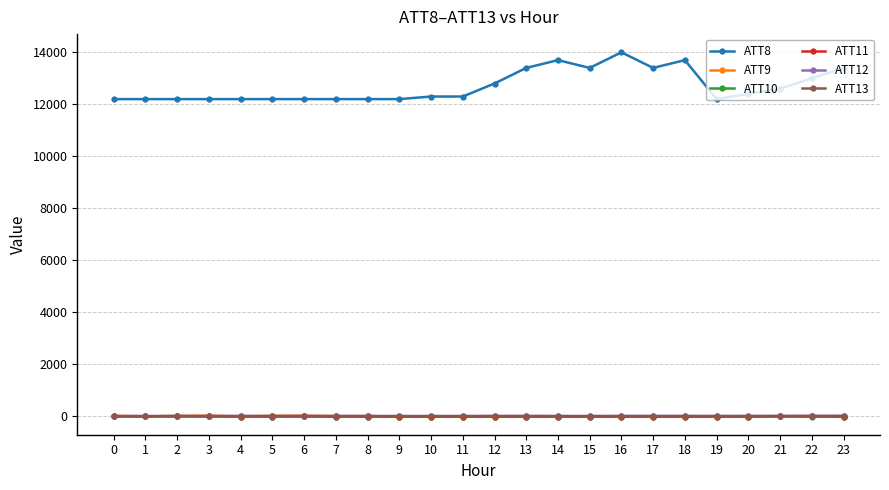

What is the total value across all series at 0?

12221.9